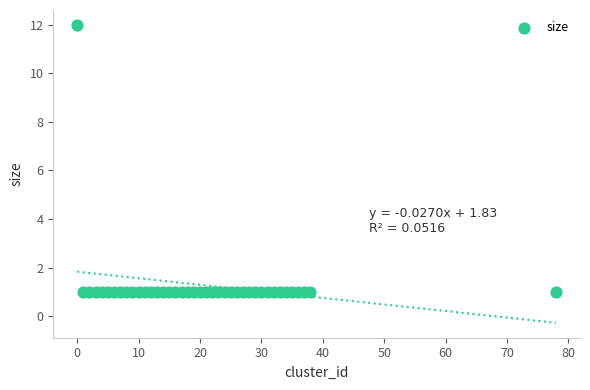

What is the range of X values (max minus min)?

78